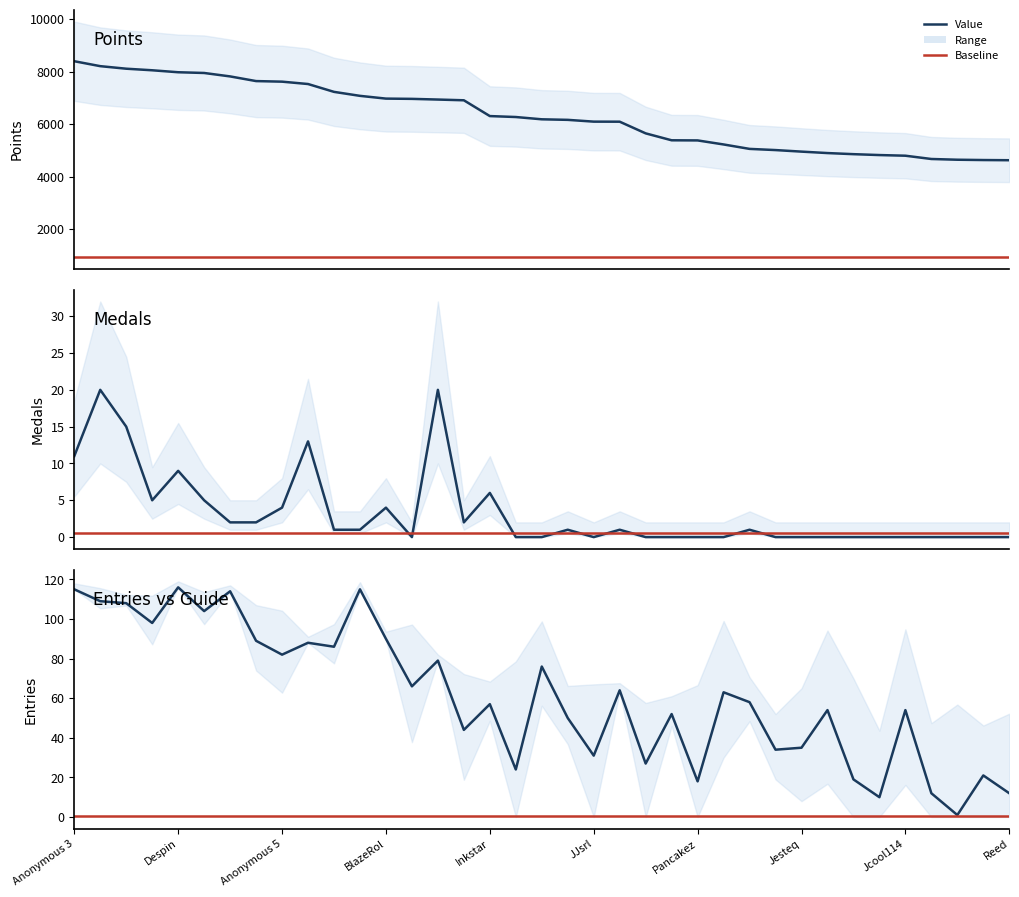

At which category is the sum across all series the highest?

Anonymous 3